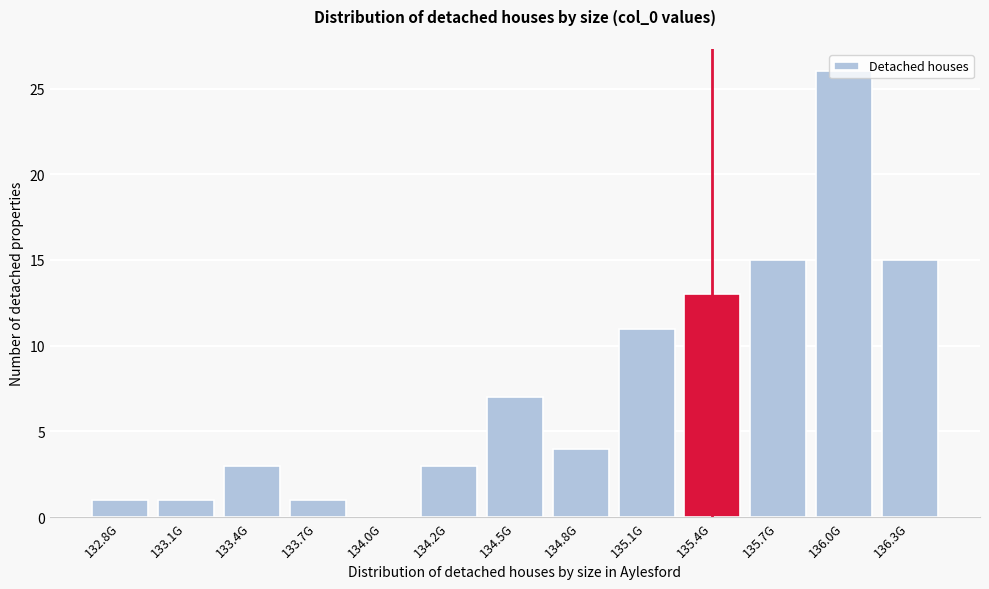

True or false: the data shows 0 at 133.7G.

False